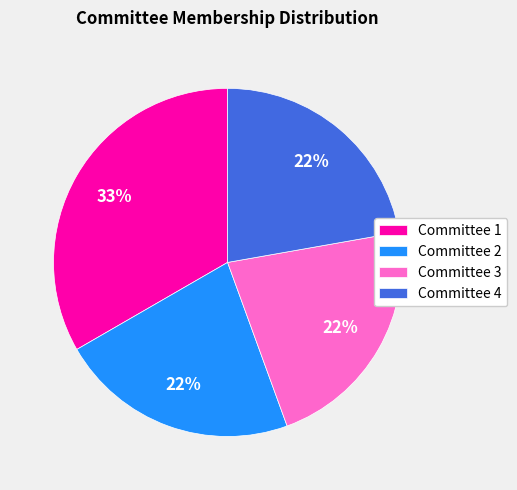

Combined, do Committee 1 and Committee 2 account for over 50%?

Yes